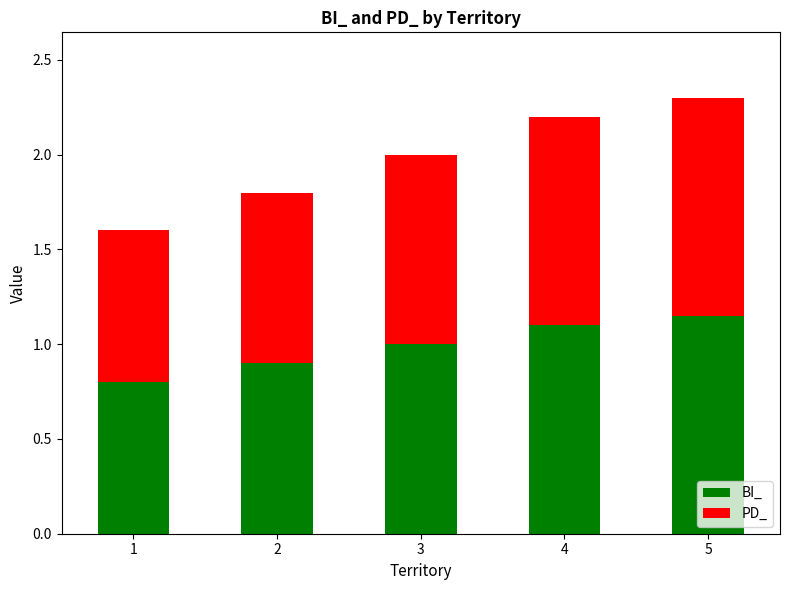

The value of BI_ at 1 is 0.3. True or false?

False